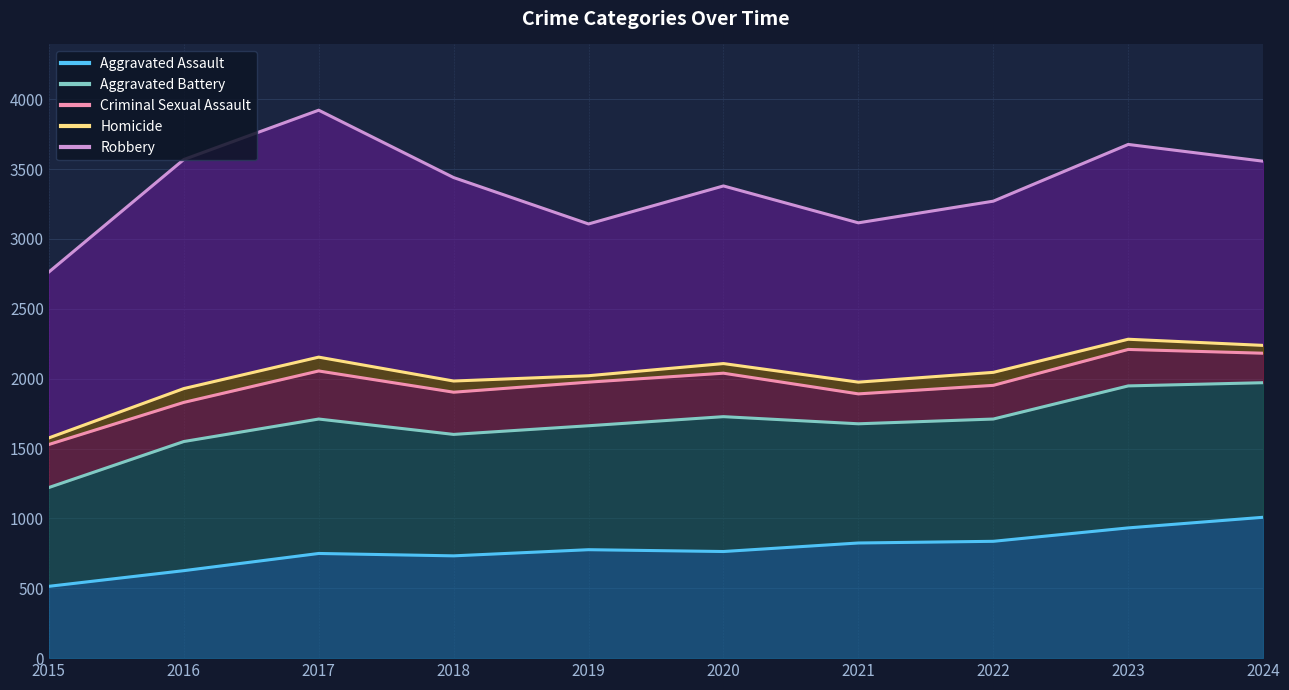

Where is the first local maximum for Robbery?

2017